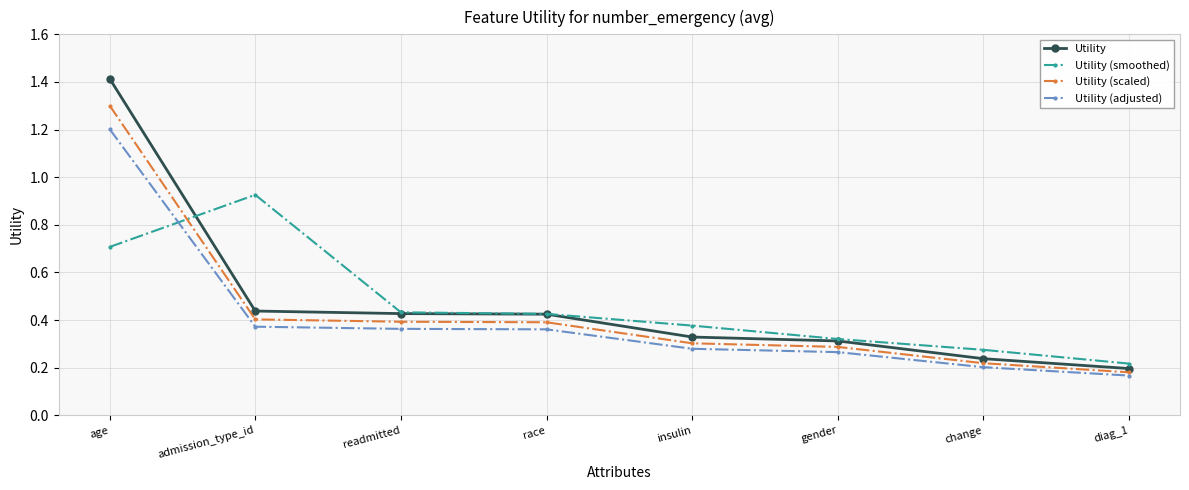

What is the total value across all series at gender?

1.2